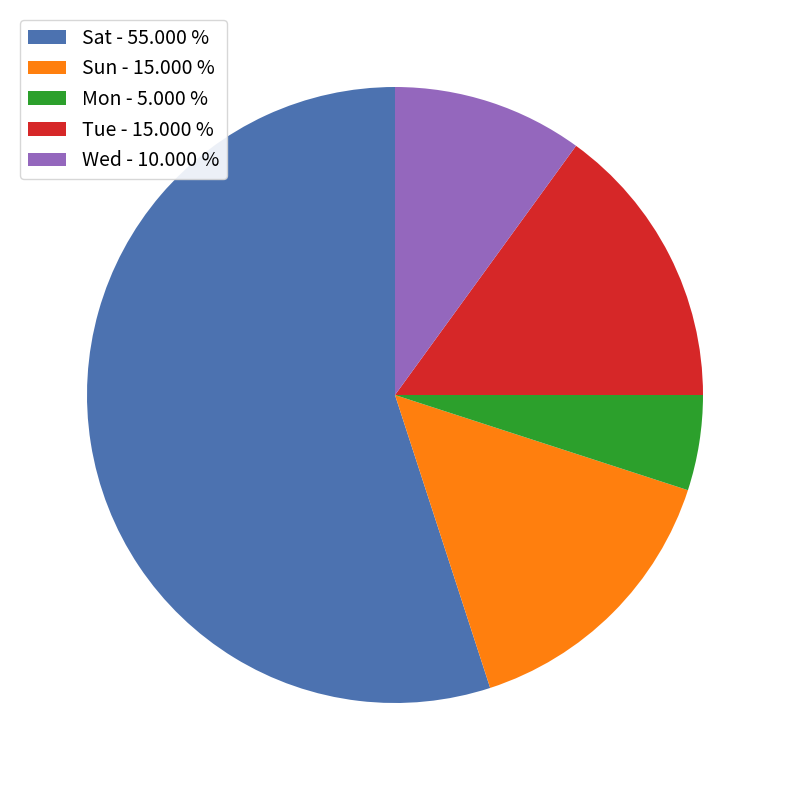

What is the majority slice?

Sat